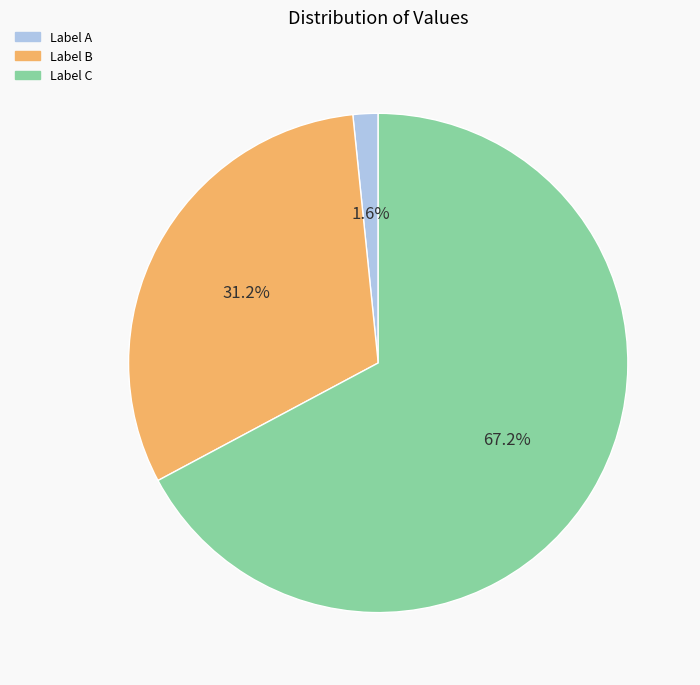

Is there any slice that represents more than half of the pie?

Yes